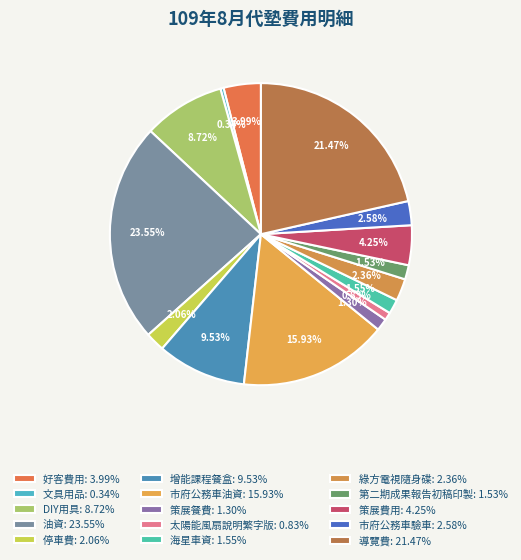

Which slice is the largest?

油資